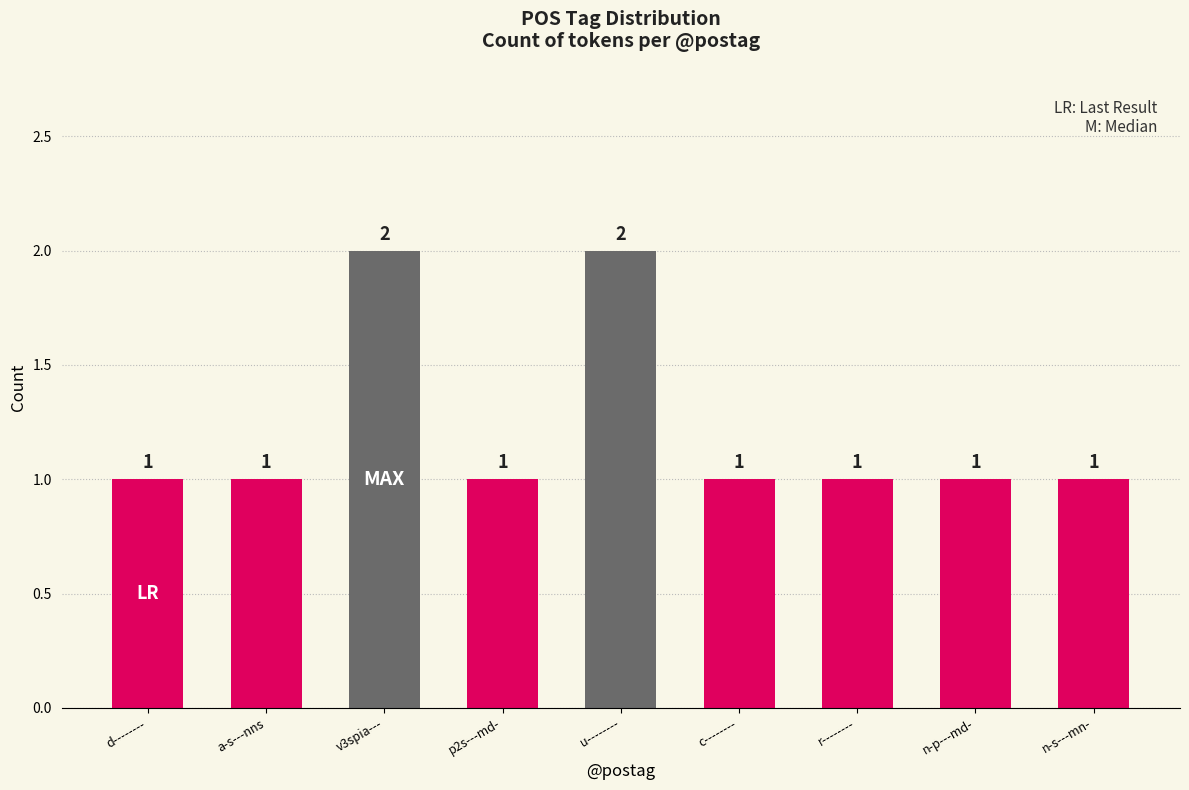

Are the bars grouped side by side (vs. stacked)?

No